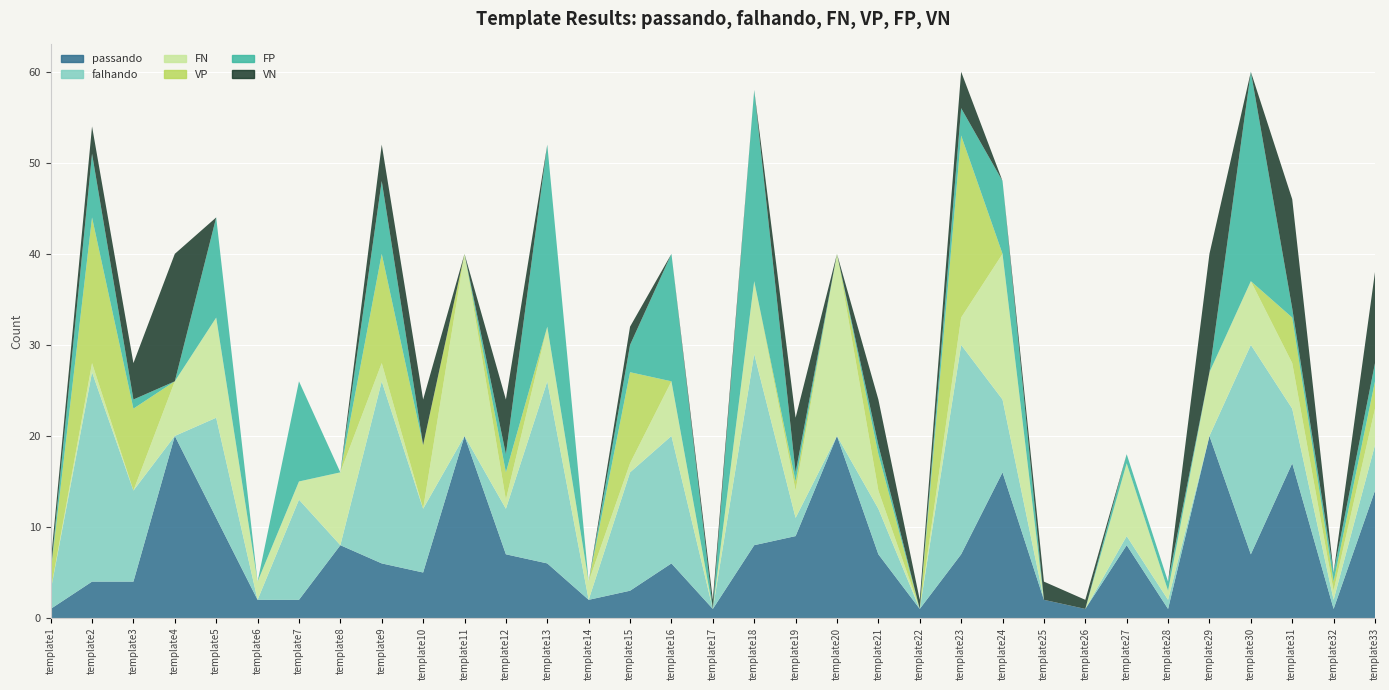

Reading left to right, list all the values displayed in this chart.

passando: template1=1	template2=4	template3=4	template4=20	template5=11	template6=2	template7=2	template8=8	template9=6	template10=5	template11=20	template12=7	template13=6	template14=2	template15=3	template16=6	template17=1	template18=8	template19=9	template20=20	template21=7	template22=1	template23=7	template24=16	template25=2	template26=1	template27=8	template28=1	template29=20	template30=7	template31=17	template32=1	template33=14
falhando: template1=2	template2=23	template3=10	template4=0	template5=11	template6=0	template7=11	template8=0	template9=20	template10=7	template11=0	template12=5	template13=20	template14=0	template15=13	template16=14	template17=0	template18=21	template19=2	template20=0	template21=5	template22=0	template23=23	template24=8	template25=0	template26=0	template27=1	template28=1	template29=0	template30=23	template31=6	template32=1	template33=5
FN: template1=0	template2=1	template3=0	template4=6	template5=11	template6=2	template7=2	template8=8	template9=2	template10=0	template11=20	template12=1	template13=6	template14=2	template15=1	template16=6	template17=0	template18=8	template19=3	template20=20	template21=2	template22=0	template23=3	template24=16	template25=0	template26=0	template27=8	template28=1	template29=7	template30=7	template31=5	template32=1	template33=4
VP: template1=2	template2=16	template3=9	template4=0	template5=0	template6=0	template7=0	template8=0	template9=12	template10=7	template11=0	template12=3	template13=0	template14=0	template15=10	template16=0	template17=0	template18=0	template19=1	template20=0	template21=4	template22=0	template23=20	template24=0	template25=0	template26=0	template27=0	template28=0	template29=0	template30=0	template31=5	template32=1	template33=3
FP: template1=0	template2=7	template3=1	template4=0	template5=11	template6=0	template7=11	template8=0	template9=8	template10=0	template11=0	template12=2	template13=20	template14=0	template15=3	template16=14	template17=0	template18=21	template19=1	template20=0	template21=1	template22=0	template23=3	template24=8	template25=0	template26=0	template27=1	template28=1	template29=0	template30=23	template31=1	template32=1	template33=2
VN: template1=1	template2=3	template3=4	template4=14	template5=0	template6=0	template7=0	template8=0	template9=4	template10=5	template11=0	template12=6	template13=0	template14=0	template15=2	template16=0	template17=1	template18=0	template19=6	template20=0	template21=5	template22=1	template23=4	template24=0	template25=2	template26=1	template27=0	template28=0	template29=13	template30=0	template31=12	template32=0	template33=10